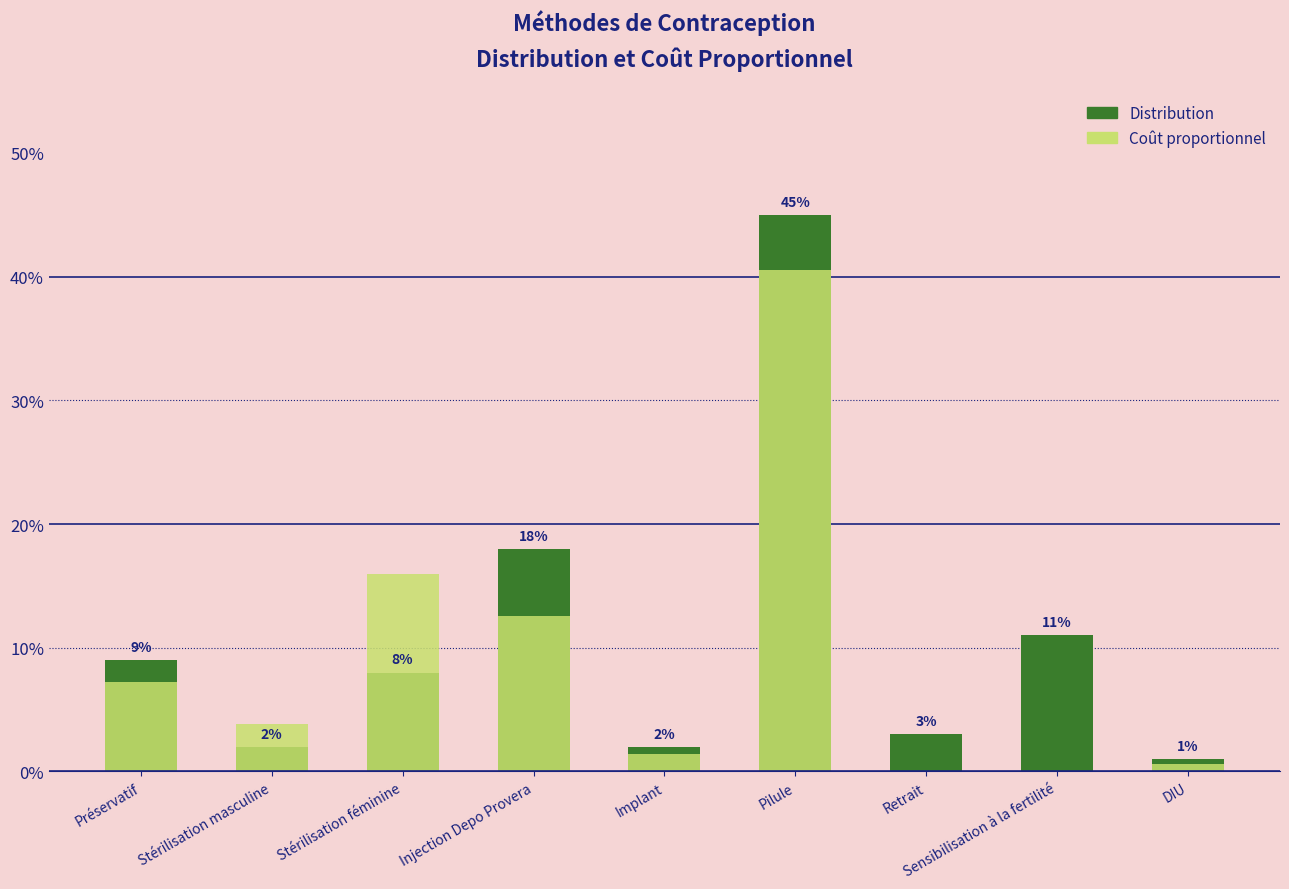

Reading left to right, what are all the values shown in this chart?

Distribution: Préservatif=0.1	Stérilisation masculine=0.0	Stérilisation féminine=0.1	Injection Depo Provera=0.2	Implant=0.0	Pilule=0.5	Retrait=0.0	Sensibilisation à la fertilité=0.1	DIU=0.0
Coût proportionnel: Préservatif=0.1	Stérilisation masculine=0.0	Stérilisation féminine=0.2	Injection Depo Provera=0.1	Implant=0.0	Pilule=0.4	Retrait=0.0	Sensibilisation à la fertilité=0.0	DIU=0.0